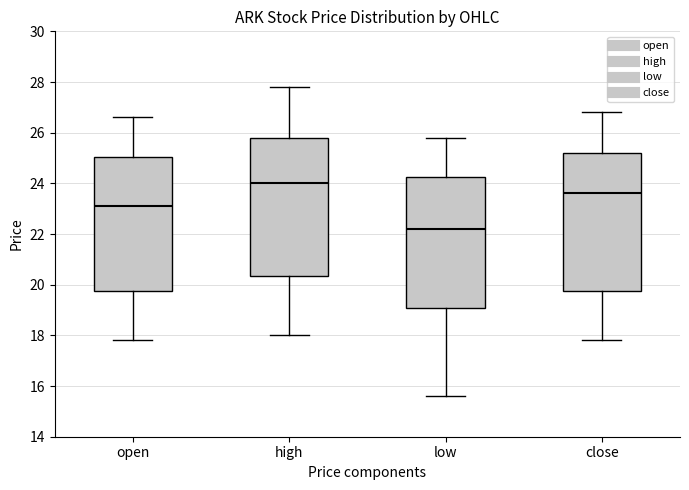

Reading left to right, read every box against the y-axis: the position of its median line, the range the box covers, and the ends of its whiskers. The values are not printed on the chart, so give them approximately, as read against the axis.

open: median 23.2, box 19.8 to 25.0, whiskers 17.8 to 26.6
high: median 24.0, box 20.4 to 25.8, whiskers 18.0 to 27.8
low: median 22.2, box 19.2 to 24.2, whiskers 15.6 to 25.8
close: median 23.6, box 19.8 to 25.2, whiskers 17.8 to 26.8